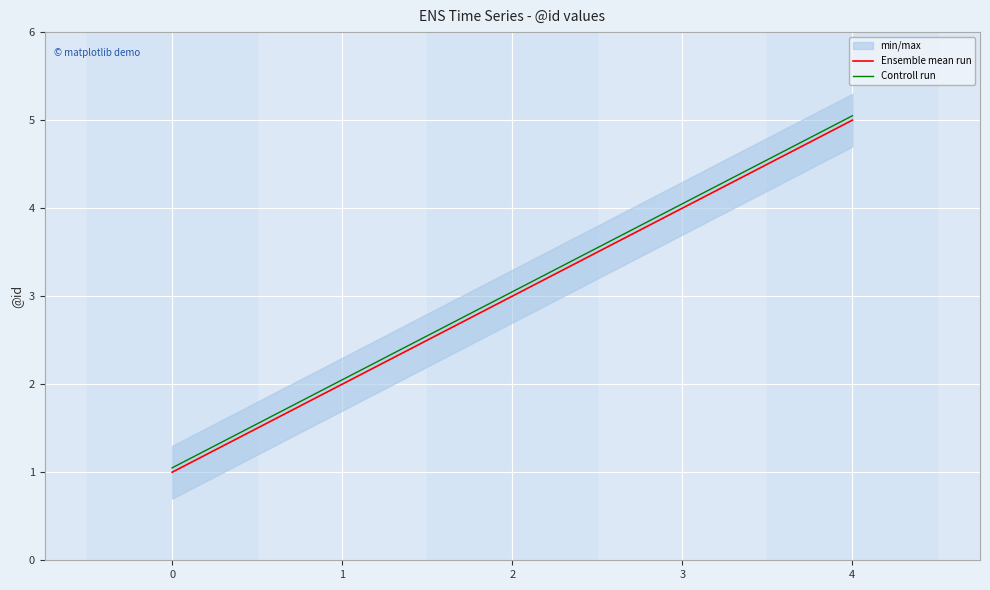

What is the value of the Controll run point at the 1st from the left?

1.1